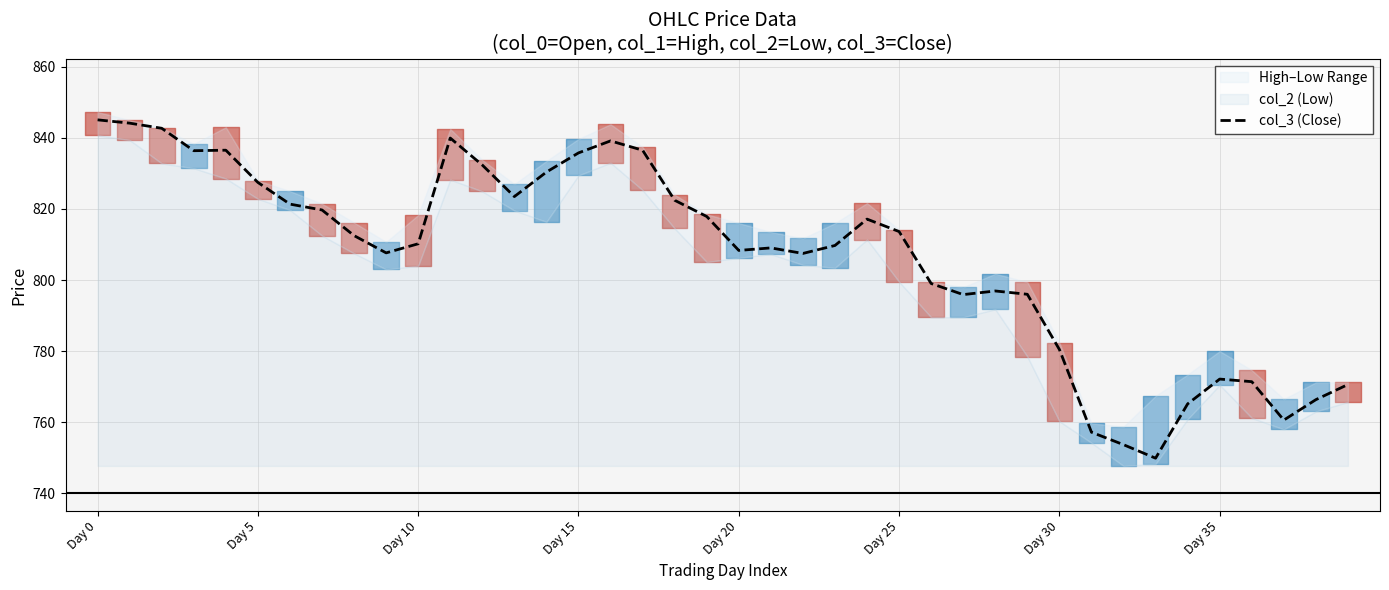

True or false: there are more than 2 points higher than both neighbors.

True